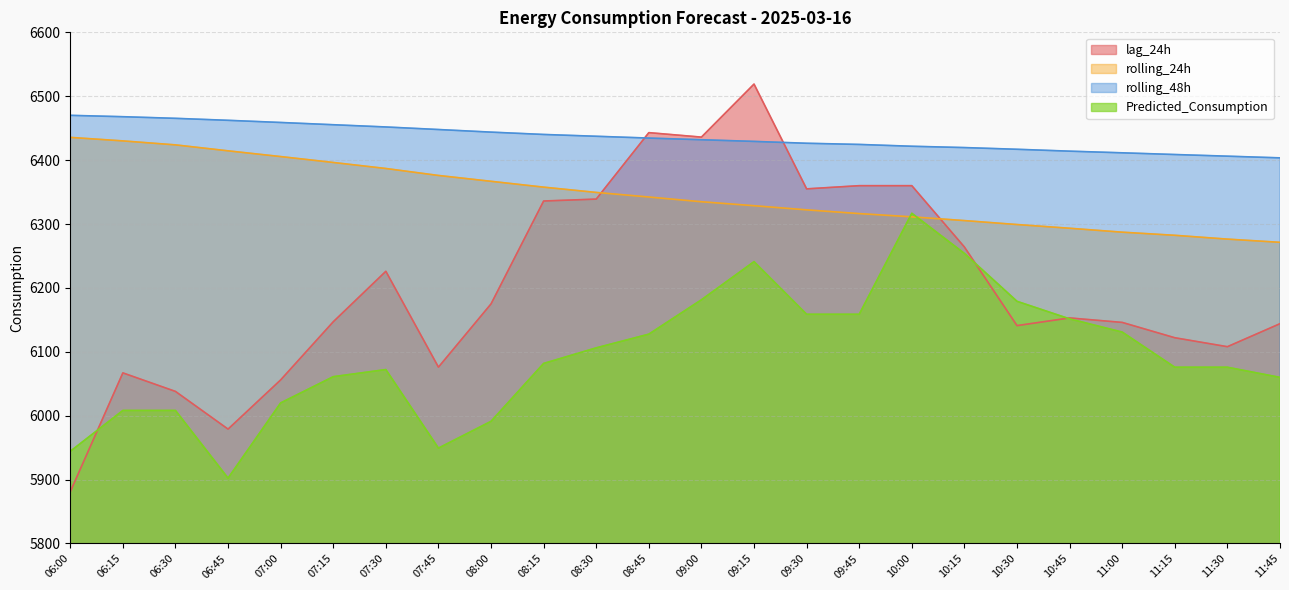

Where do rolling_48h and lag_24h first cross each other?

08:30 and 08:45